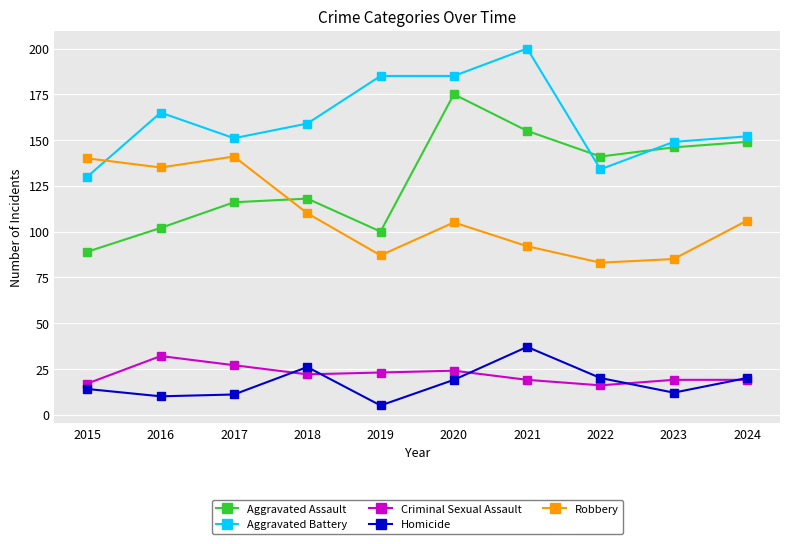

Where is the first local maximum for Robbery?

2017